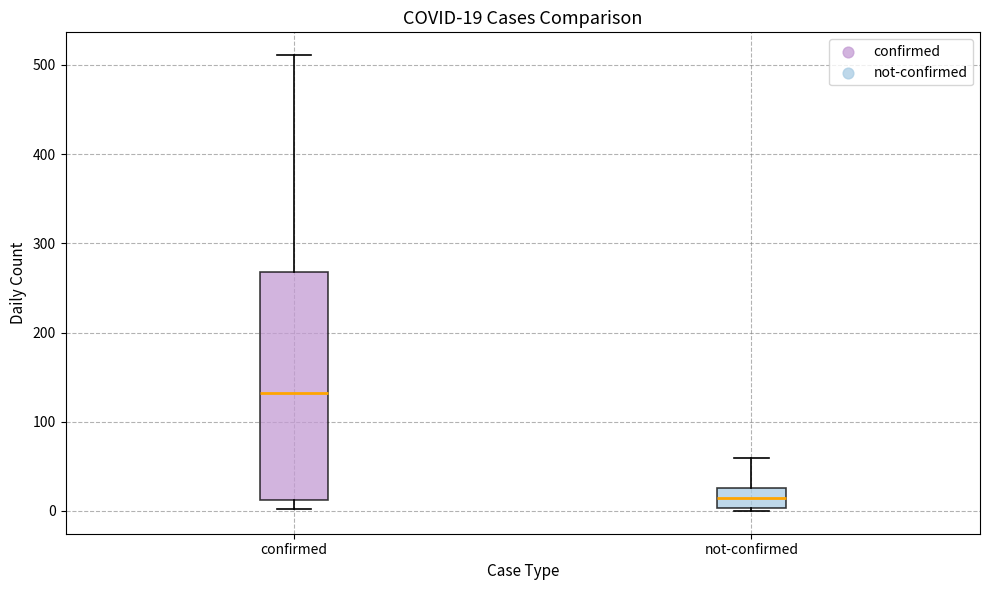

Which box is the tallest, from its lower edge to its upper edge?

confirmed